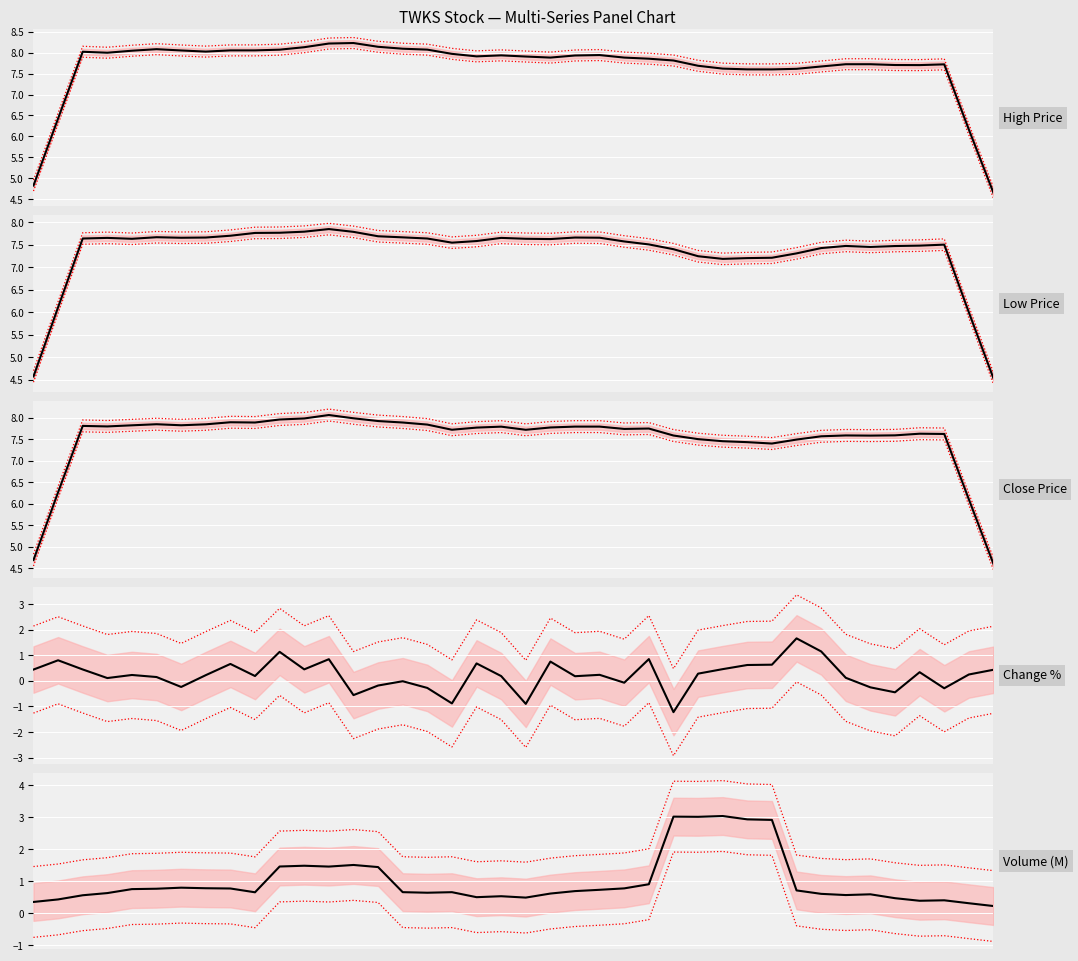

Rank the series at 20 from highest to lowest value.

high, close, low, volume, changePercent